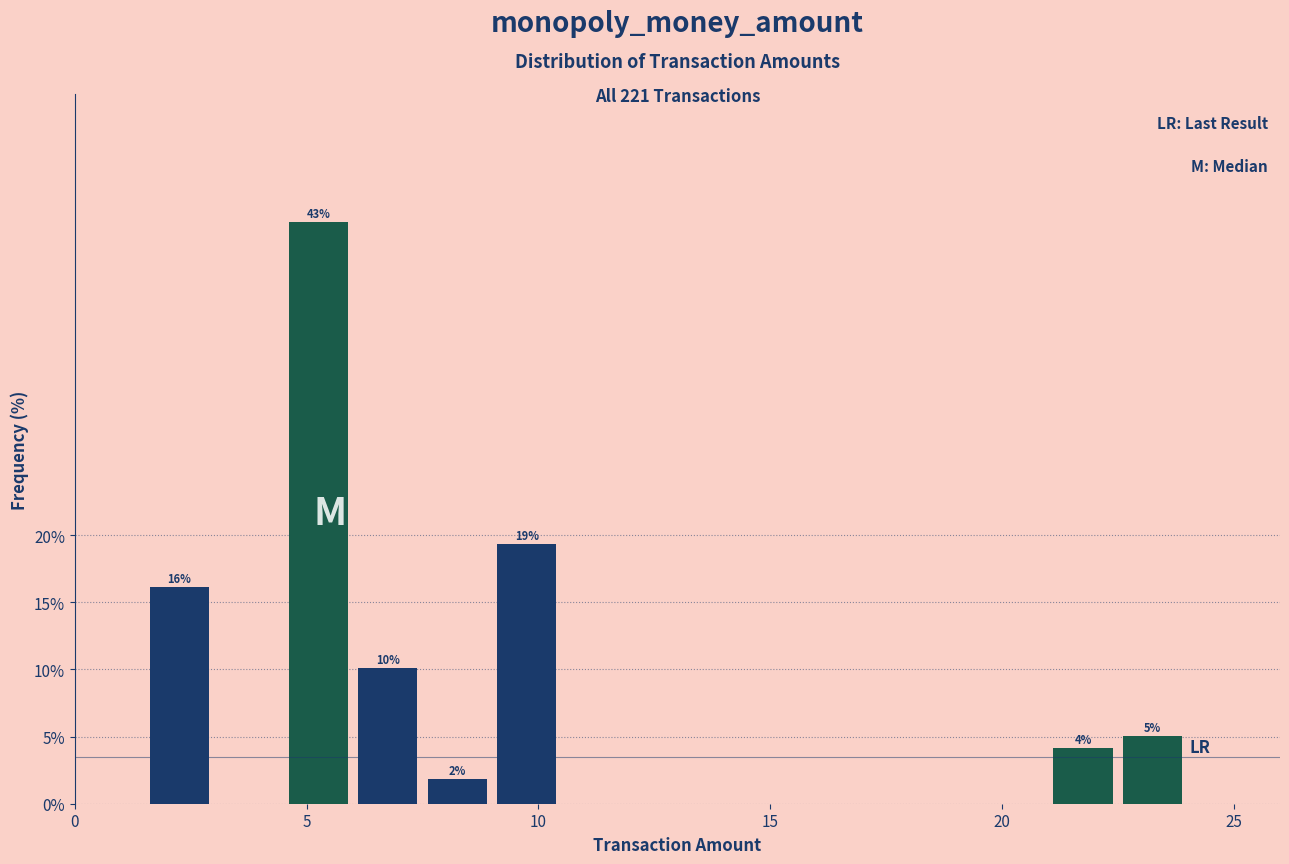

Read against the x-axis, roughly where is the centre of the tallest bar?

5.5